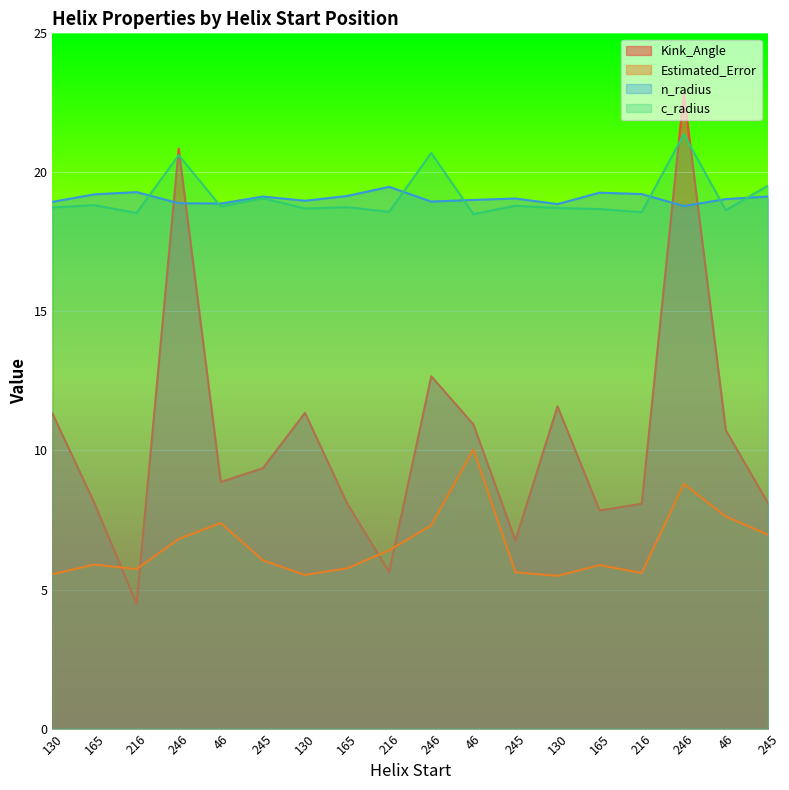

What value does the n_radius series have at 245?

19.1